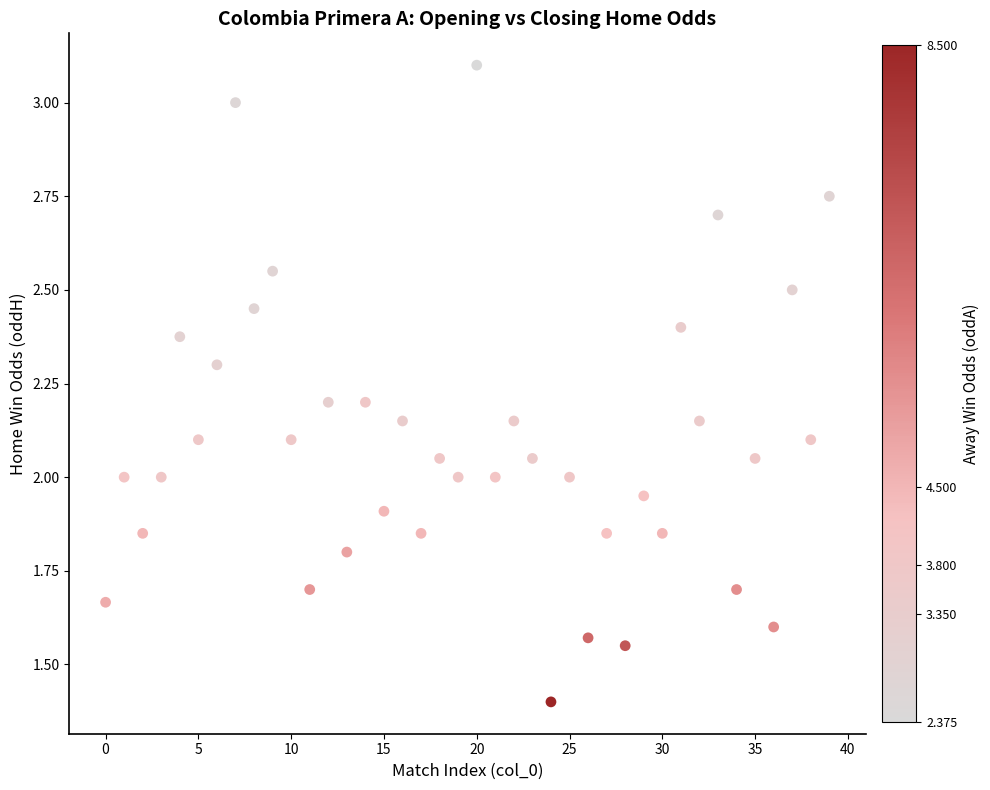

Count the number of points in this scatter plot.

40